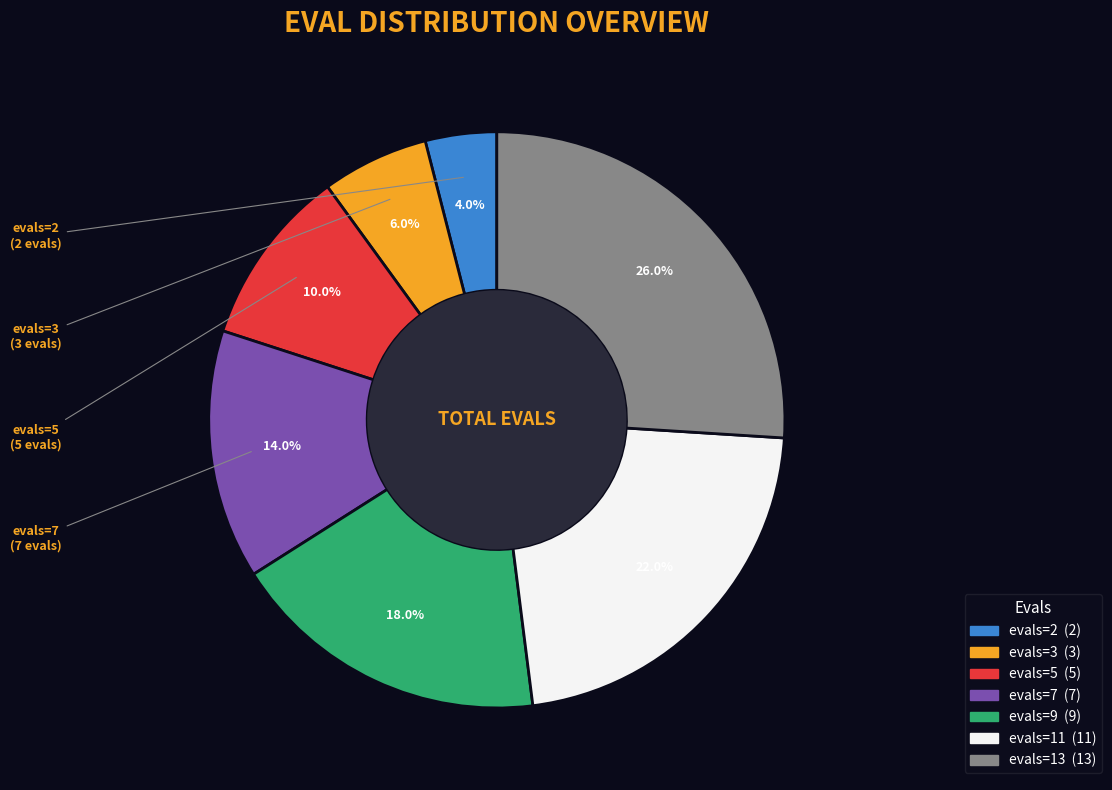

Does any single category account for the majority?

No